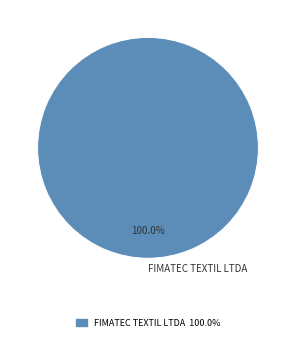

To the nearest percent, what portion does FIMATEC TEXTIL LTDA represent?

100%